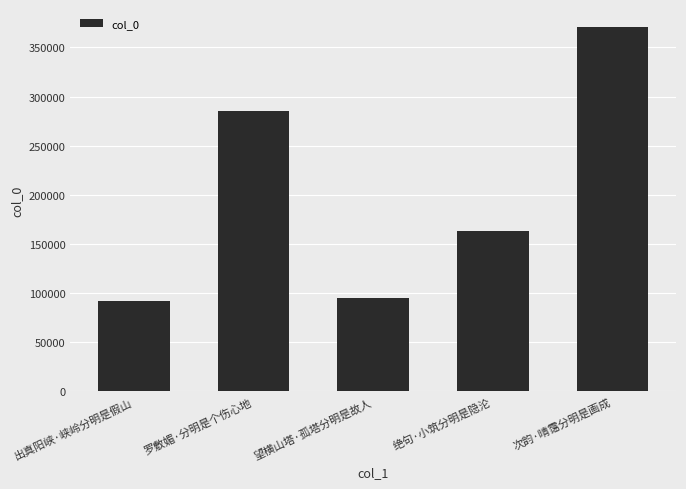

The chart shows a value of 194152 at 罗敷媚·分明是个伤心地. True or false?

False